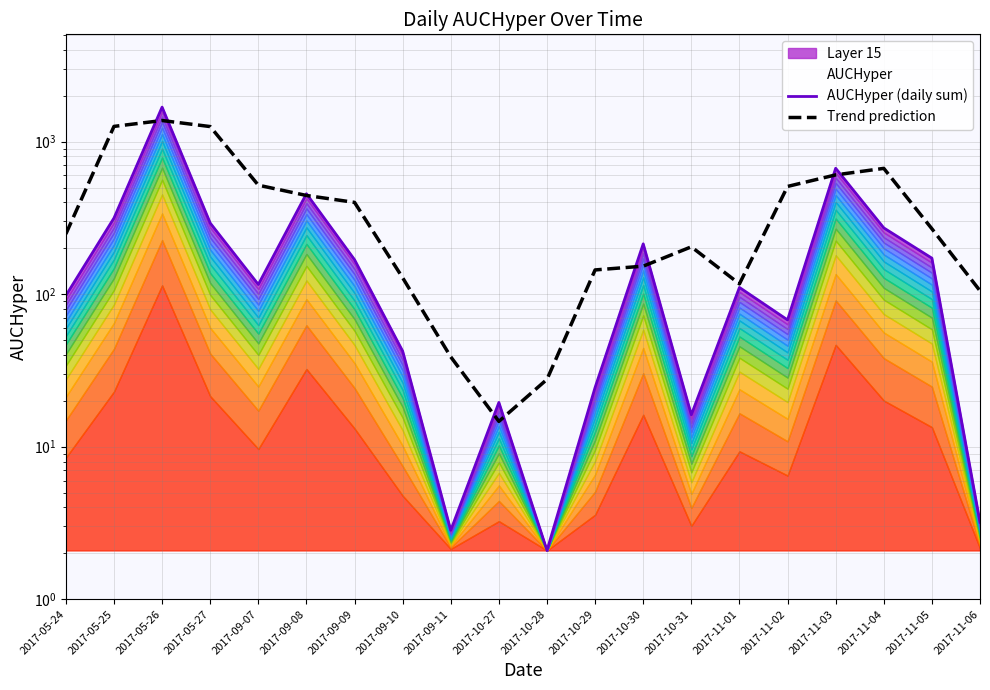

At which category does AUCHyper (daily sum) reach its first local peak?

2017-05-26